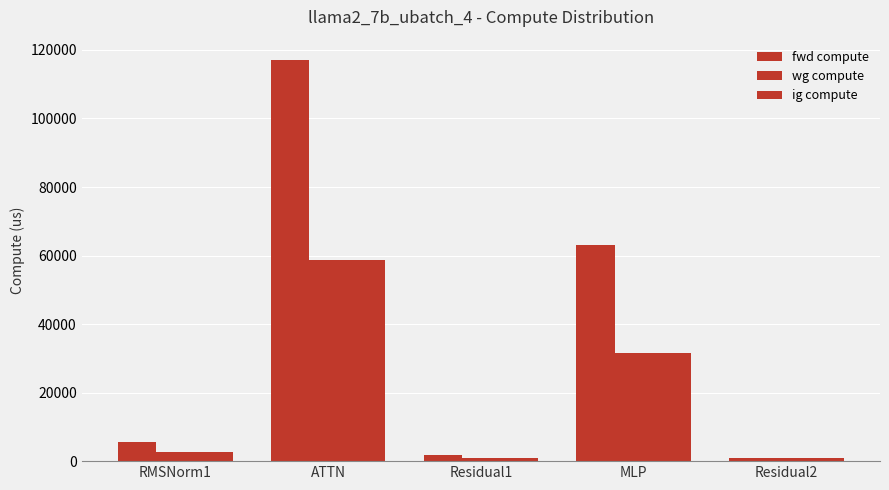

Which series changed the most between RMSNorm1 and MLP?

fwd compute